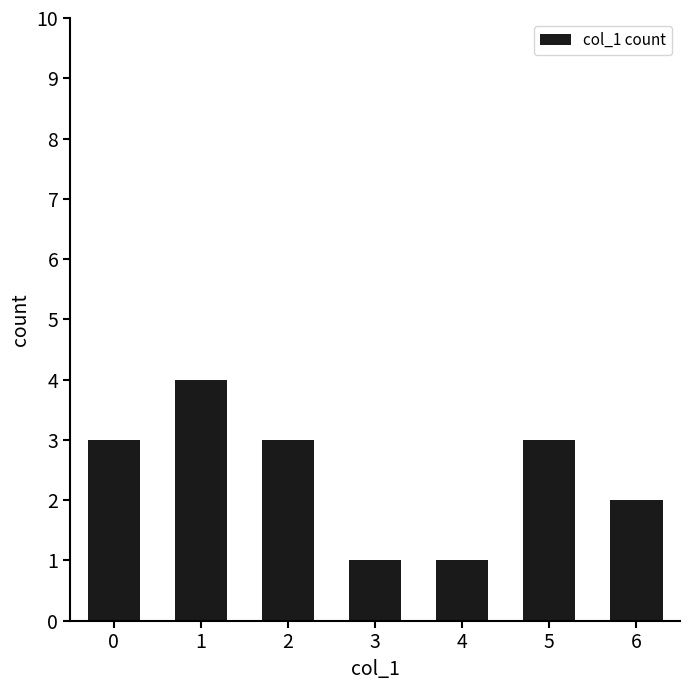

How many categories are shown in the chart?

7